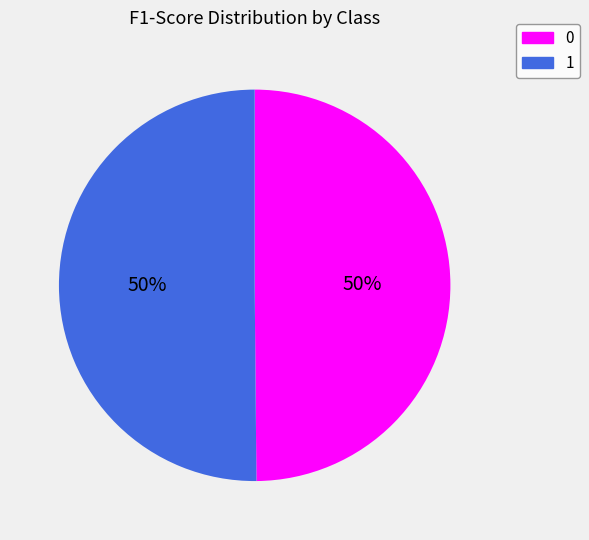

The 0 slice represents 50% of the pie. True or false?

True